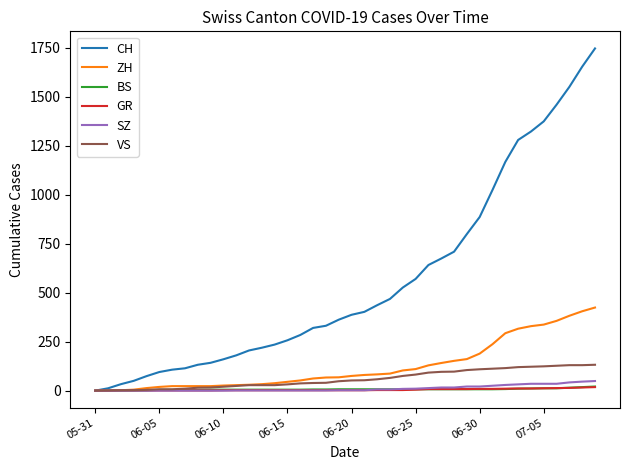

What is the maximum value shown in the chart?

1746